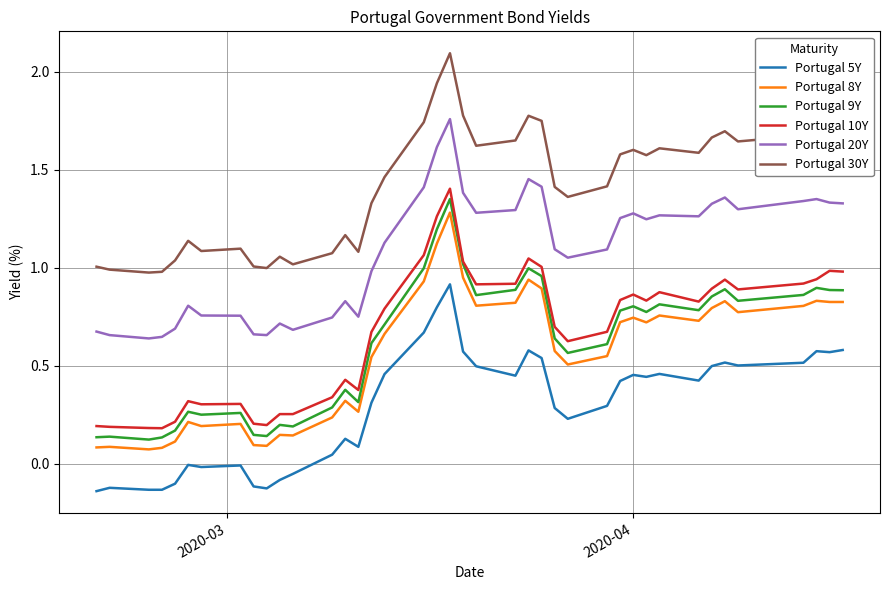

True or false: Portugal 20Y and Portugal 9Y intersect in this chart.

False